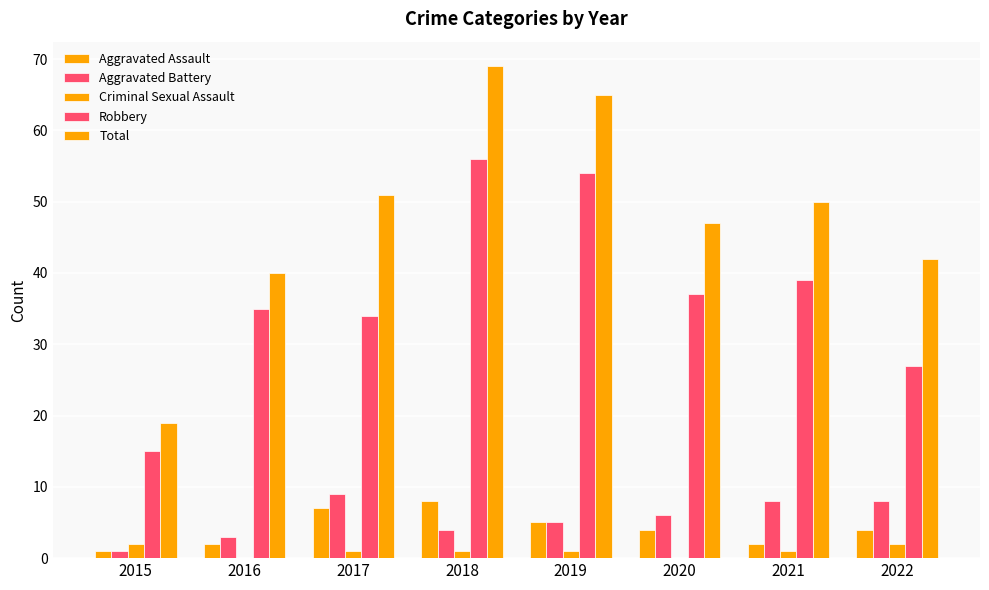

How many groups of bars are there?

8